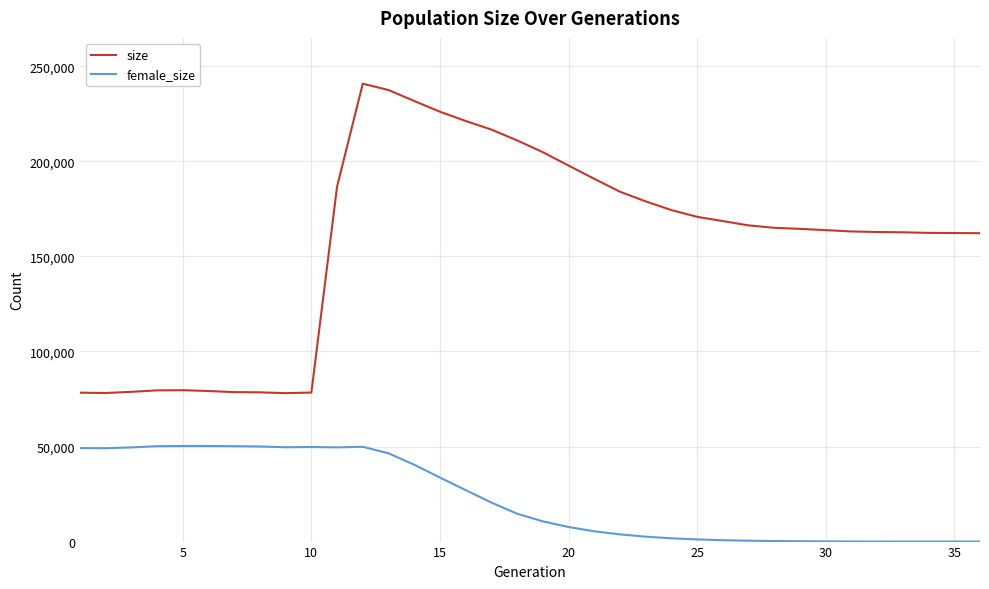

List the series in order of their peak value, lowest first.

female_size, size